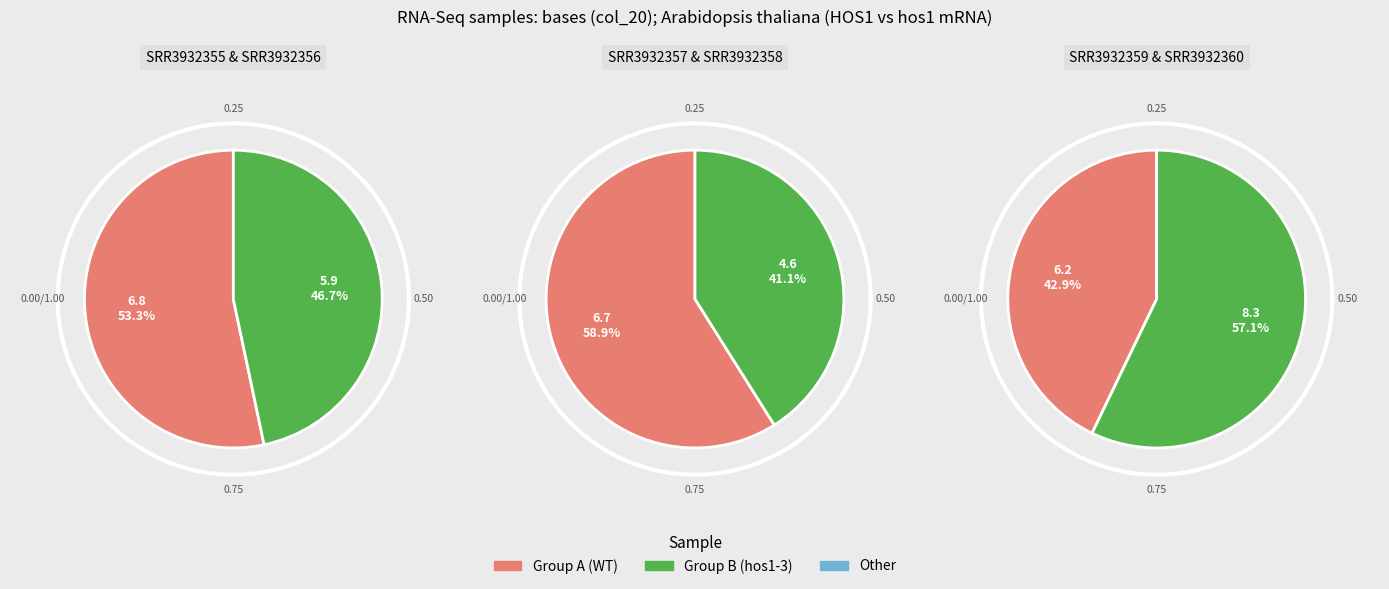

How many slices are in this pie chart?

6